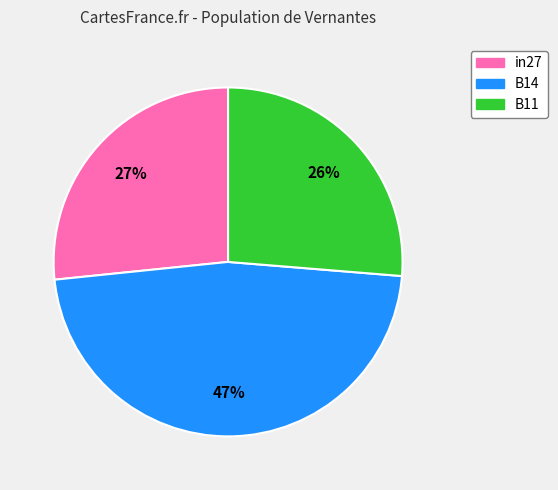

To the nearest percent, what portion does B11 represent?

26%